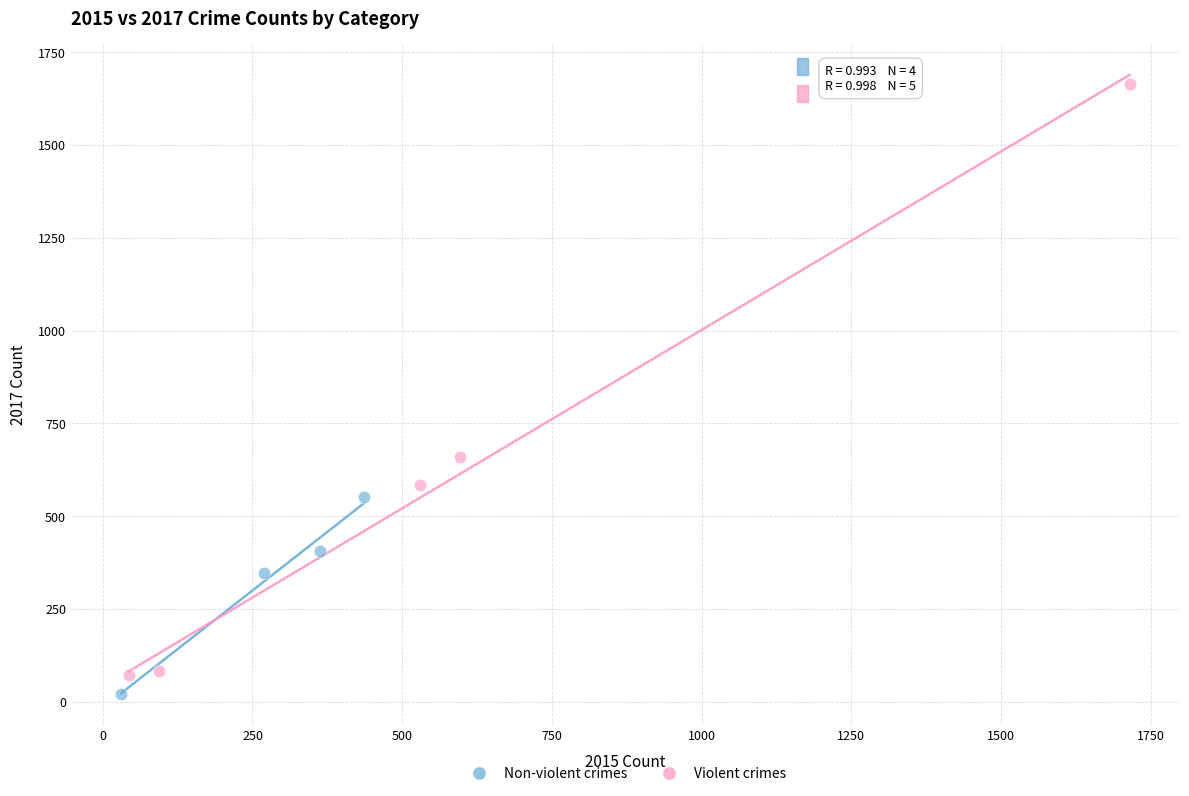

Which series reaches the maximum Y coordinate?

Violent crimes